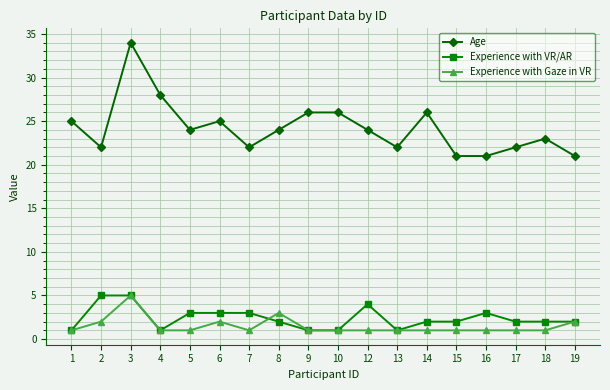

Reading left to right, transcribe all the data shown in this chart.

Age: 1=25	2=22	3=34	4=28	5=24	6=25	7=22	8=24	9=26	10=26	12=24	13=22	14=26	15=21	16=21	17=22	18=23	19=21
Experience with VR/AR: 1=1	2=5	3=5	4=1	5=3	6=3	7=3	8=2	9=1	10=1	12=4	13=1	14=2	15=2	16=3	17=2	18=2	19=2
Experience with Gaze in VR: 1=1	2=2	3=5	4=1	5=1	6=2	7=1	8=3	9=1	10=1	12=1	13=1	14=1	15=1	16=1	17=1	18=1	19=2